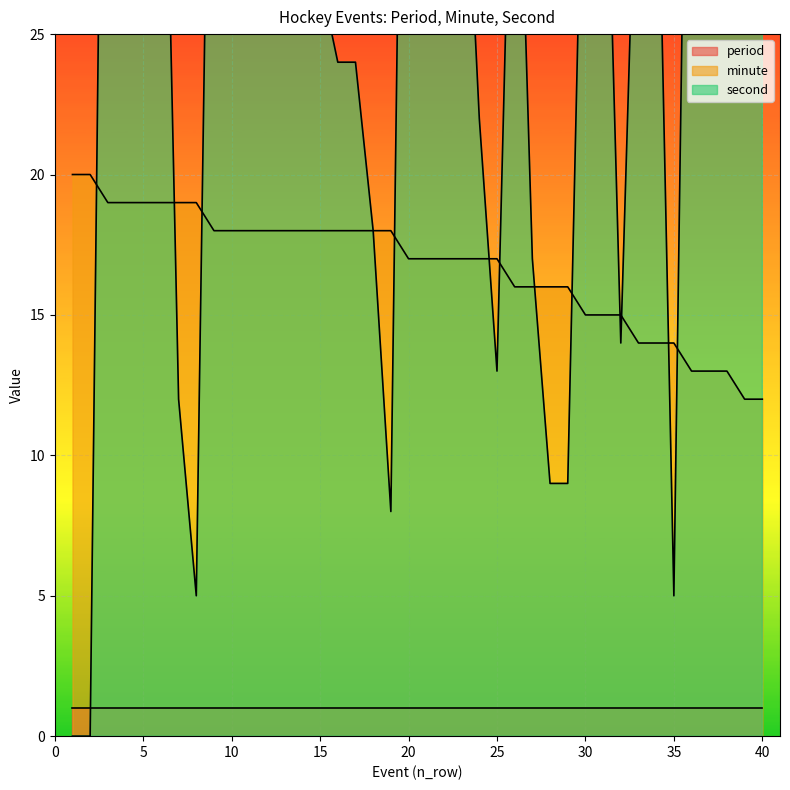

What is the sum of the minute values at 25 and 4?

36